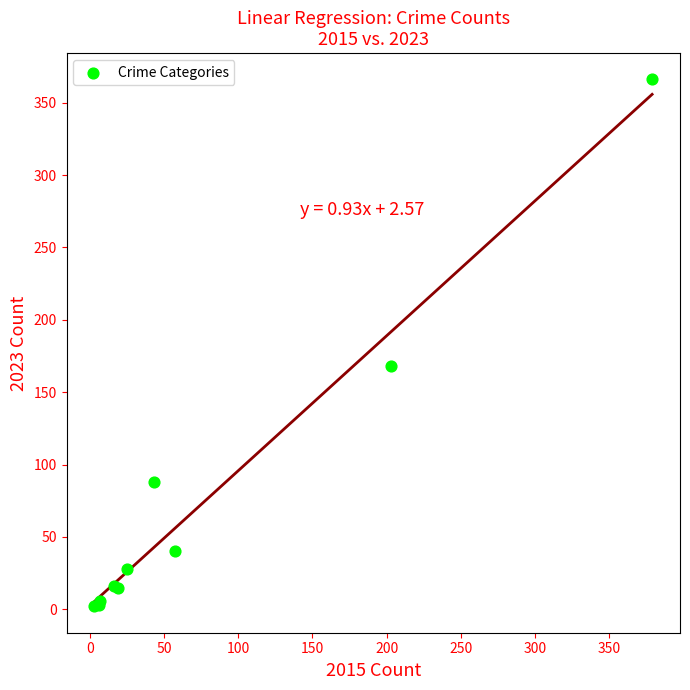

What Y value in the scatter plot is closest to 184?

168